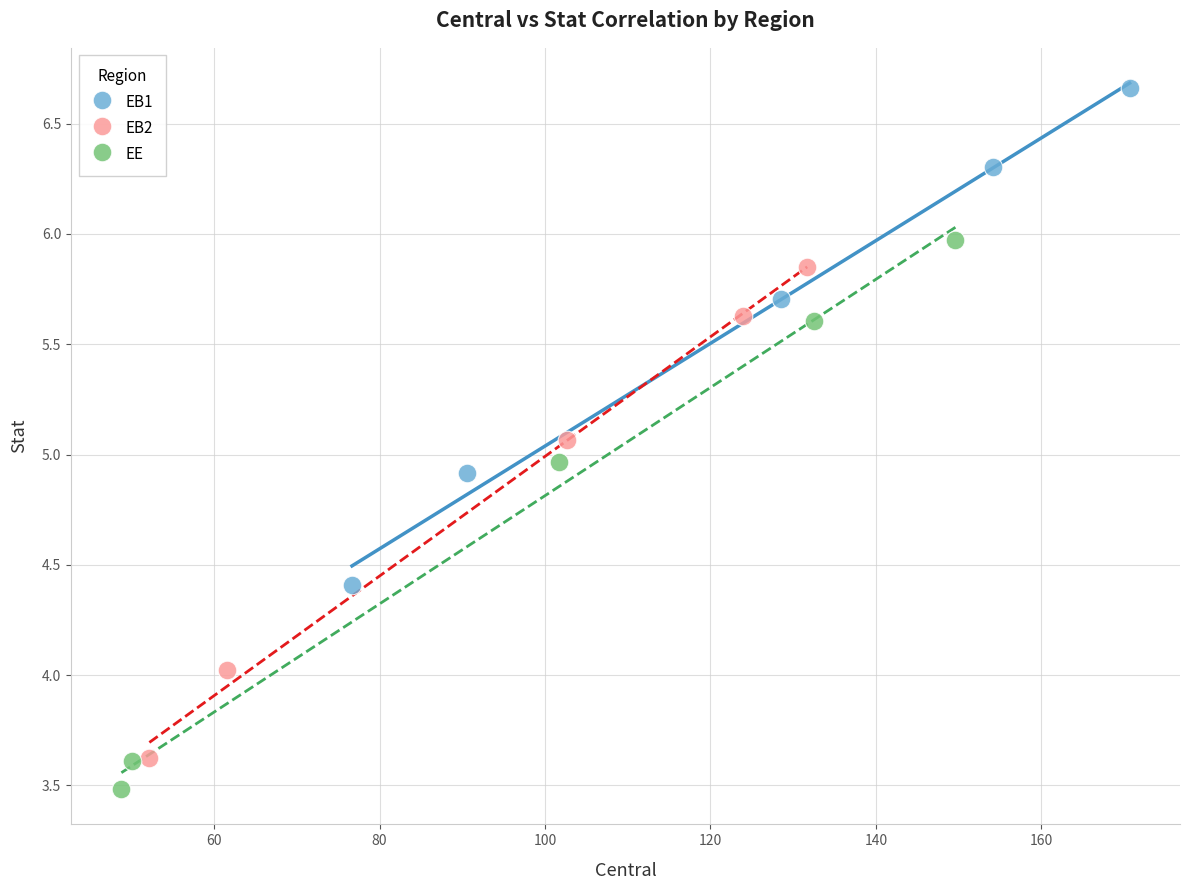

Which series has the widest spread of Y values?

EE